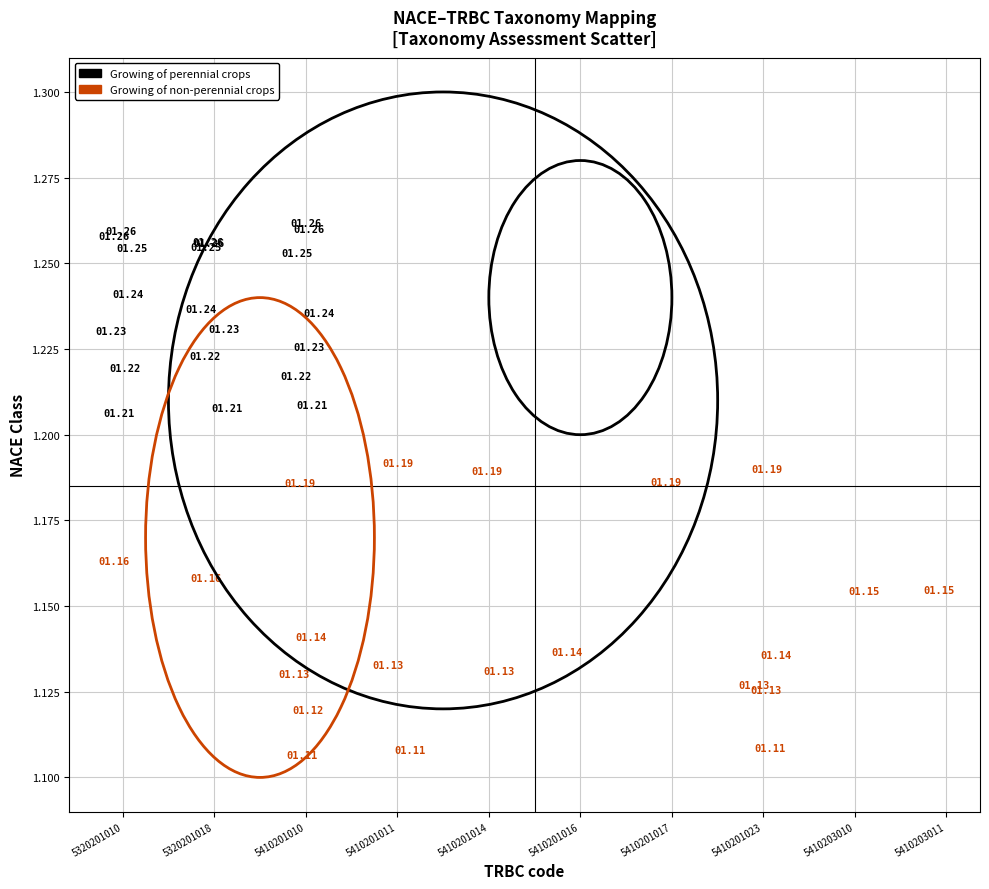

Which series reaches the minimum Y coordinate?

Growing of non-perennial crops